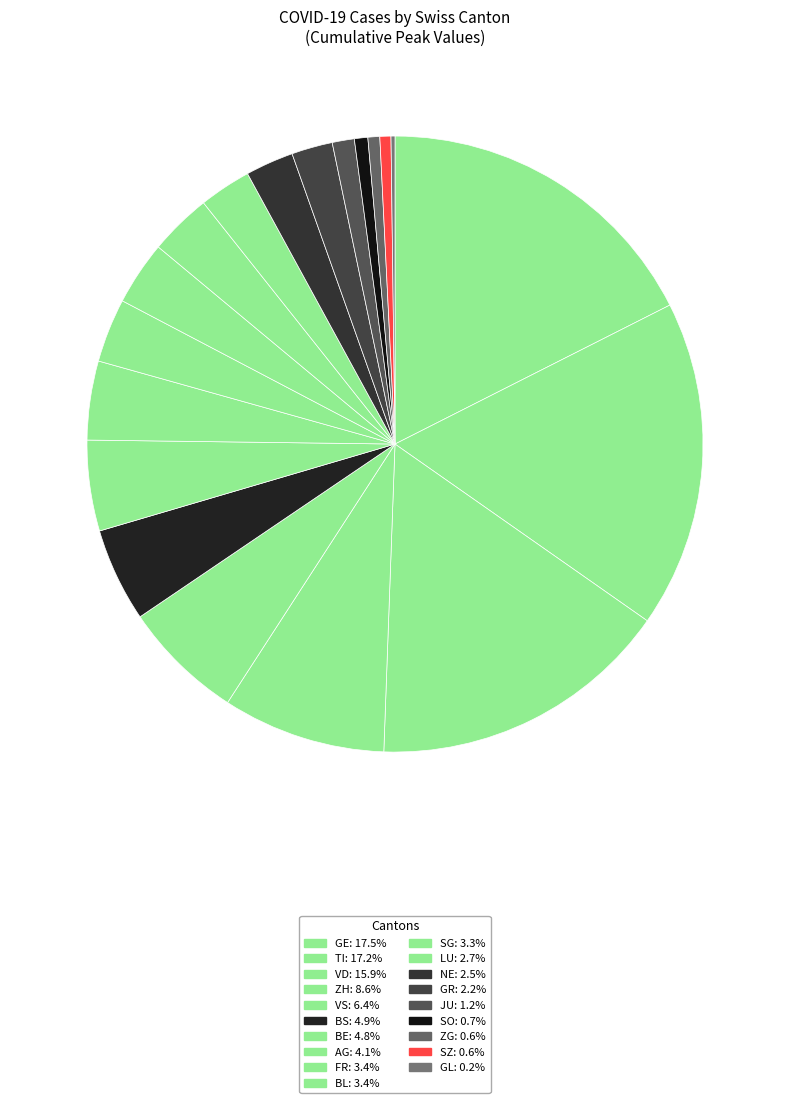

Count the number of slices in the pie.

19